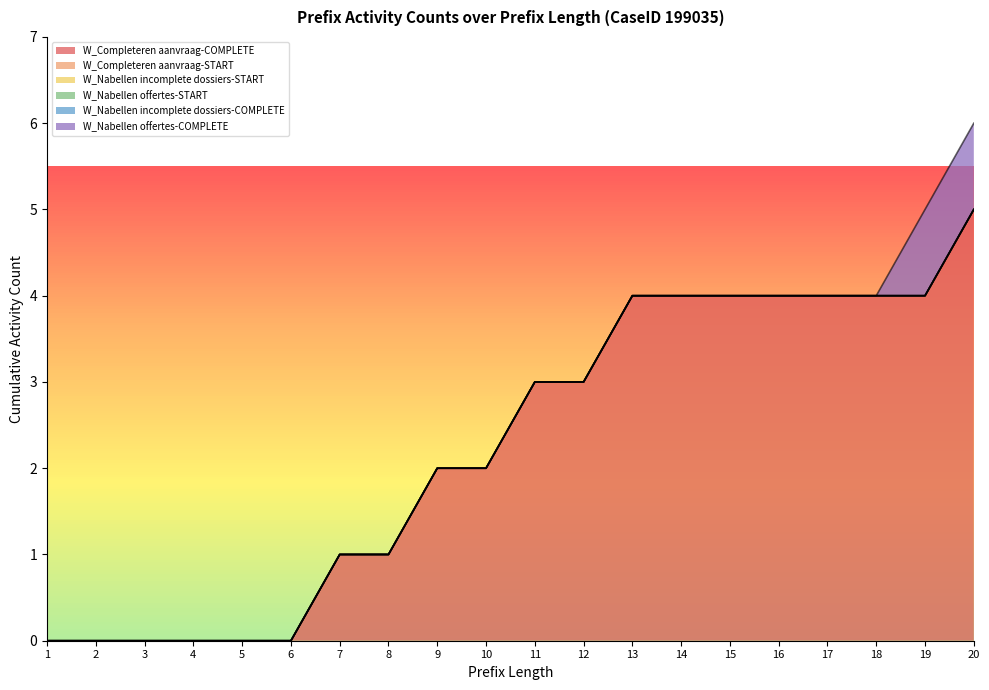

How many lines are shown in the chart?

6